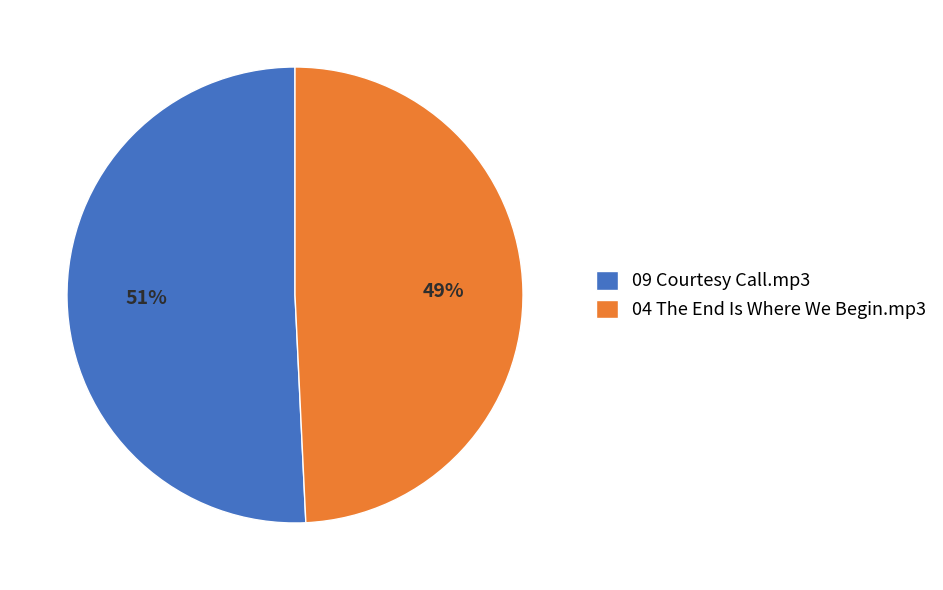

Is the sum of 09 Courtesy Call.mp3 and 04 The End Is Where We Begin.mp3 greater than half?

Yes